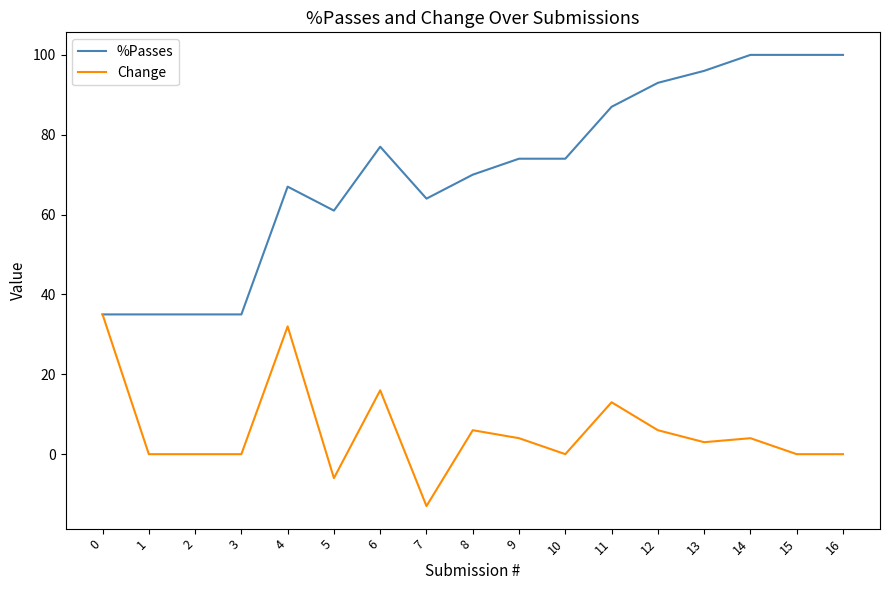

Where is Change nearest to the value 11?

11